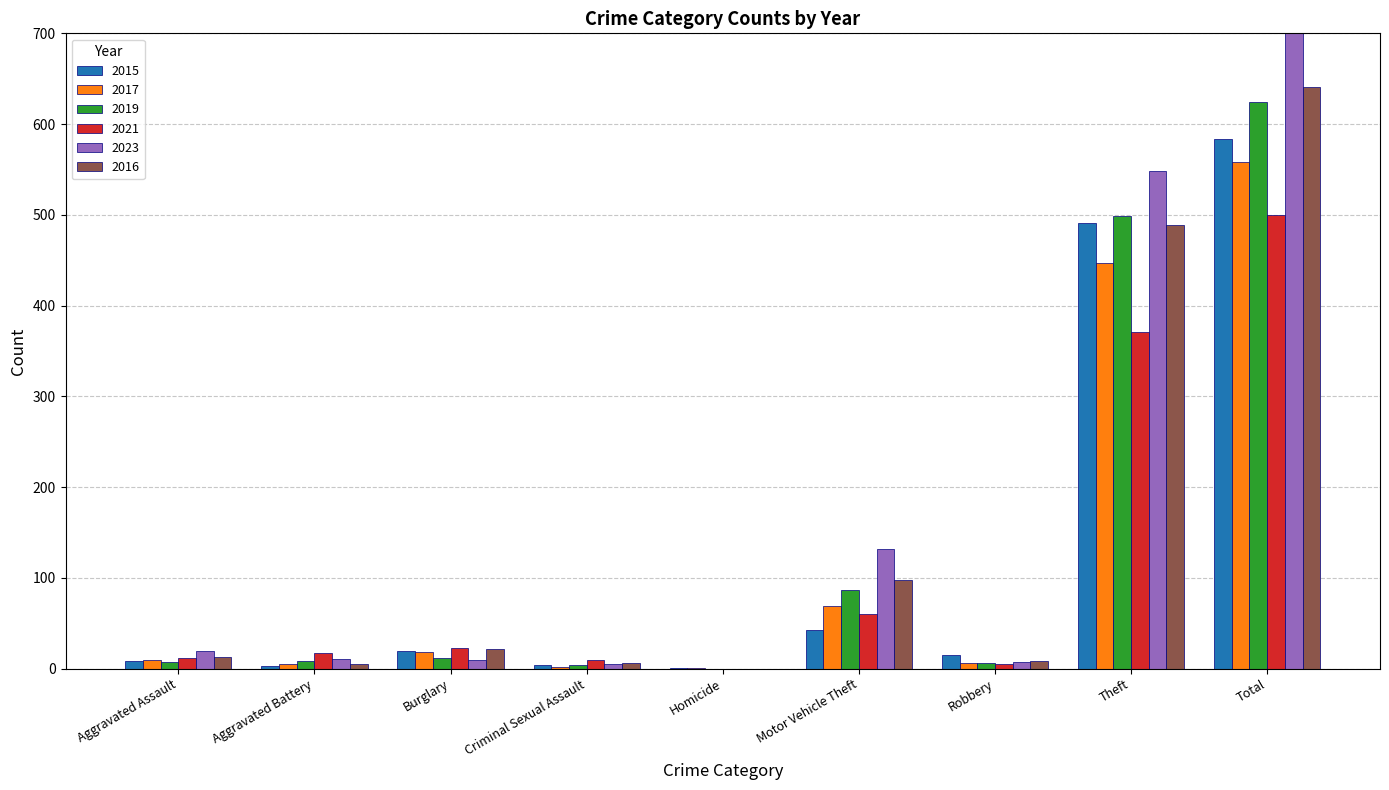

What are all the series names shown in the legend?

2015, 2017, 2019, 2021, 2023, 2016